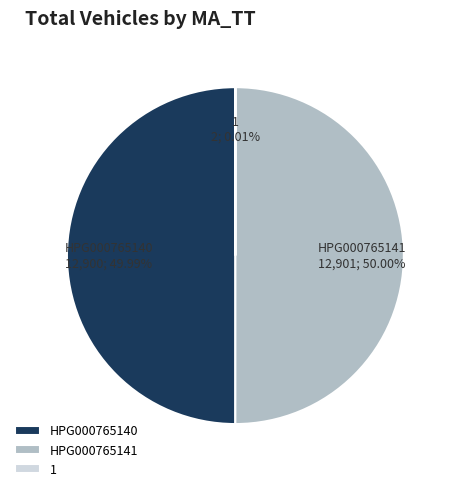

Is the sum of HPG000765141 and HPG000765140 greater than half?

Yes